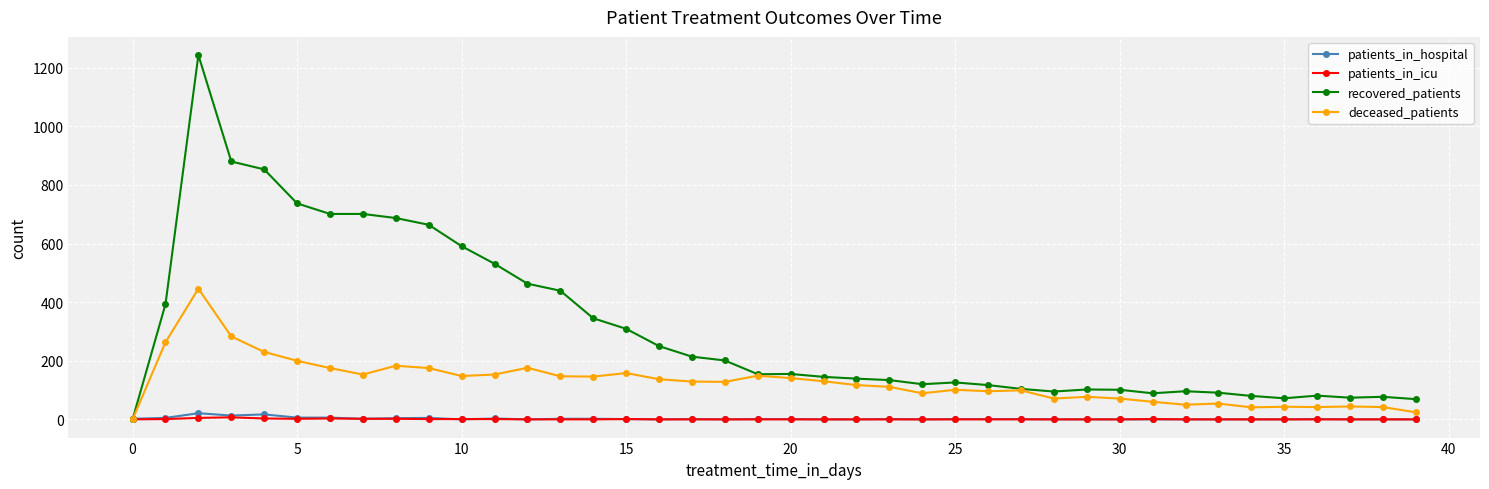

Does the chart have visible grid lines?

Yes